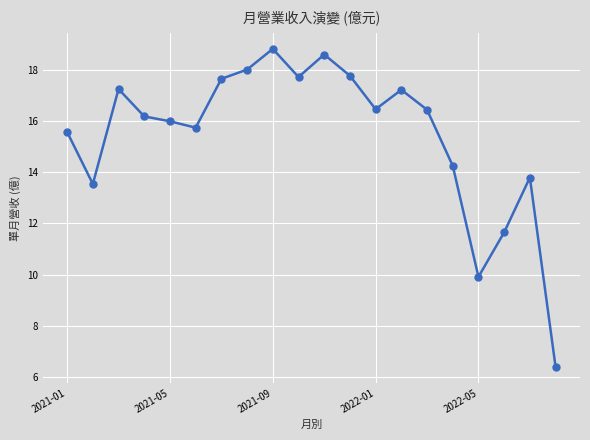

What is the value of the 6th point from the left?

15.7